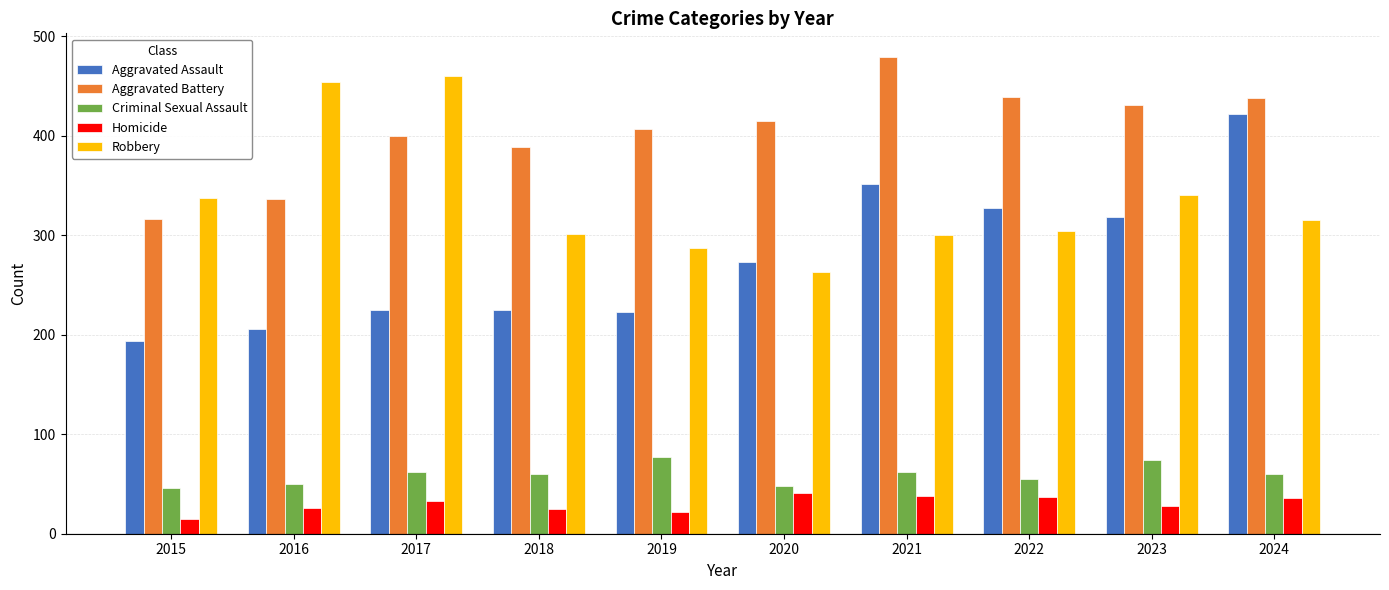

What is the highest value of the Homicide series?

41